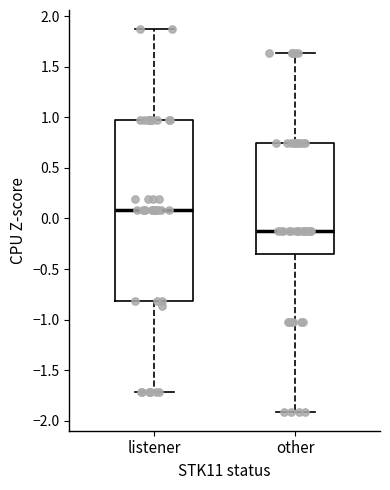

Comparing the boxes themselves (not the whiskers), which one is the tallest?

listener